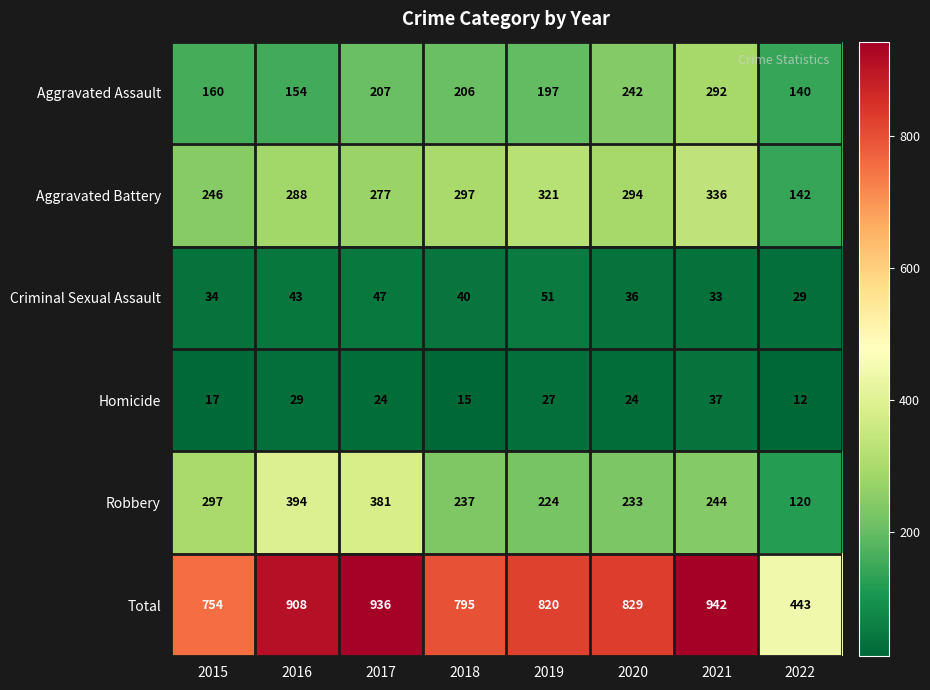

What is the minimum value for Criminal Sexual Assault?

29